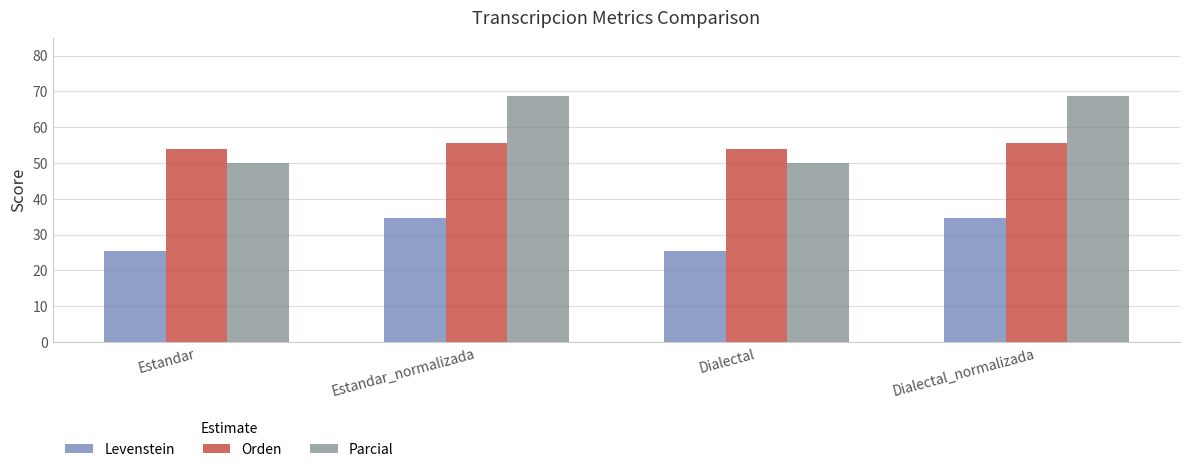

What is the difference between the second highest and second lowest values in the Orden series?

1.7